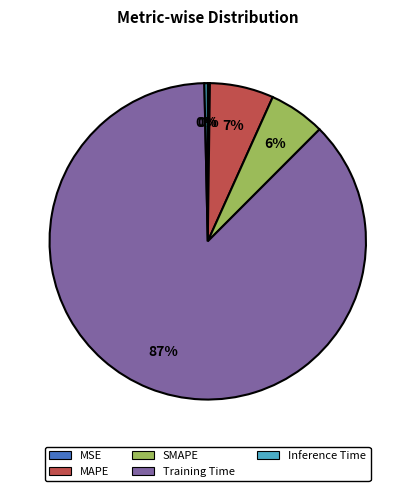

Is it true that Training Time is 87% of the pie?

True